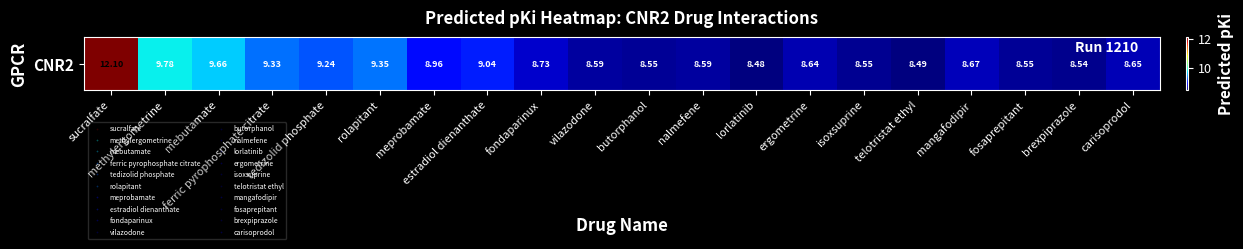

Reading left to right, extract all data points from this chart.

12.1	9.8	9.7	9.3	9.2	9.3	9.0	9.0	8.7	8.6	8.6	8.6	8.5	8.6	8.5	8.5	8.7	8.6	8.5	8.7